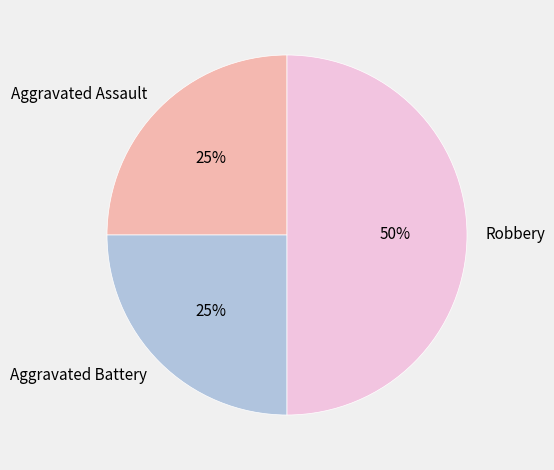

To the nearest percent, what is the combined percentage of Aggravated Assault and Aggravated Battery?

50%